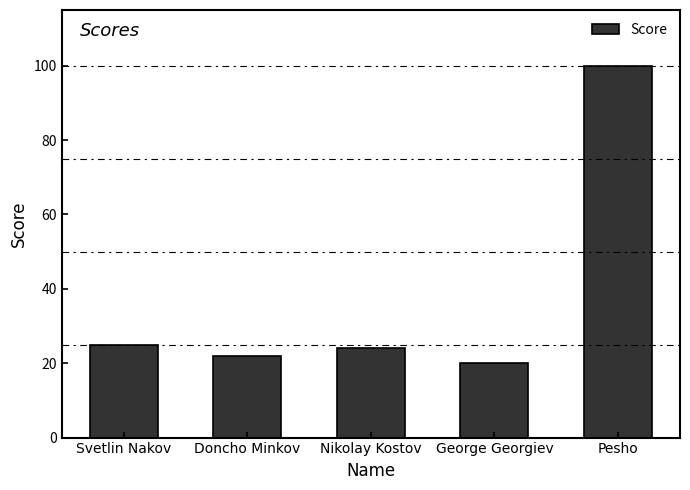

Which category has the highest value across all series?

Pesho